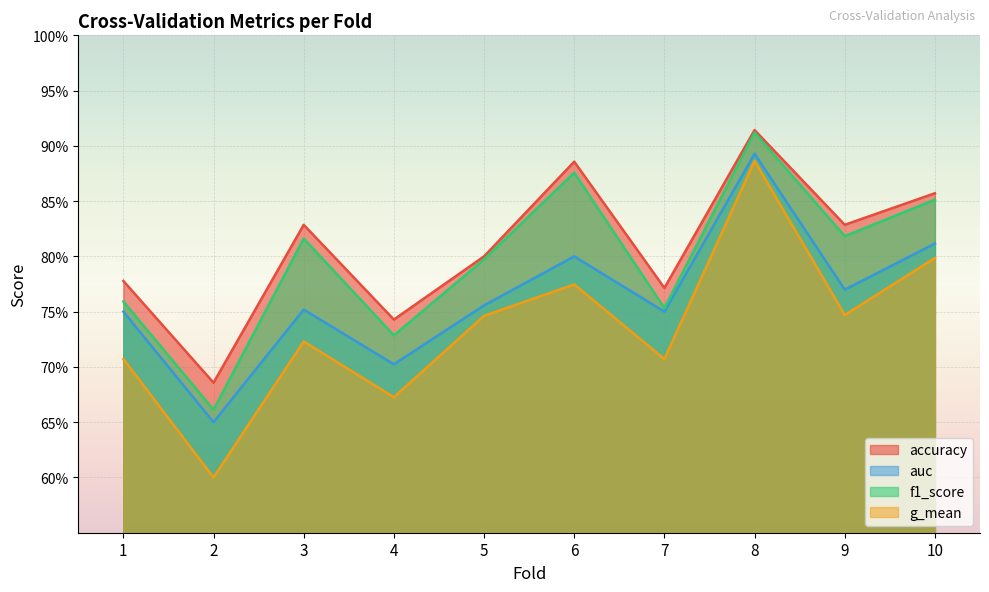

What is the value of the g_mean point at the 6th from the left?

0.8